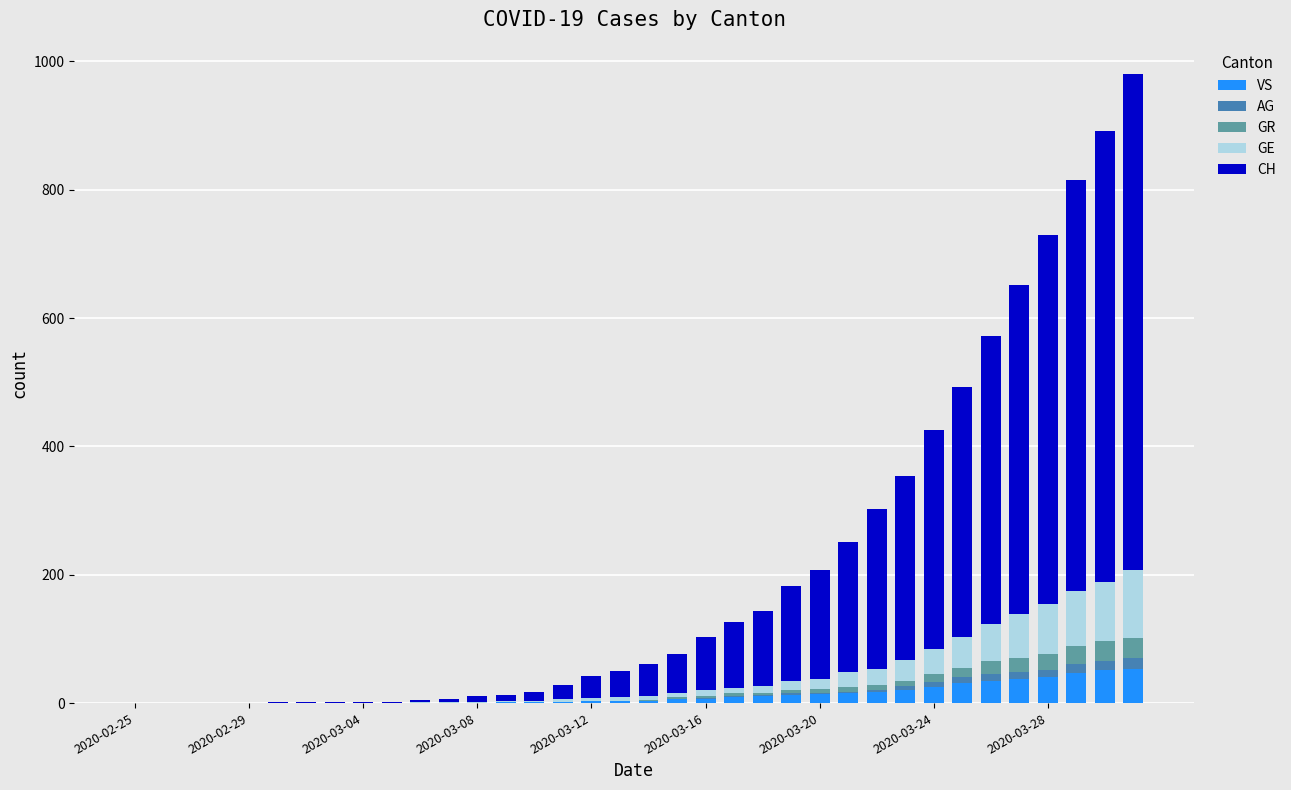

Does the chart contain stacked bars?

Yes